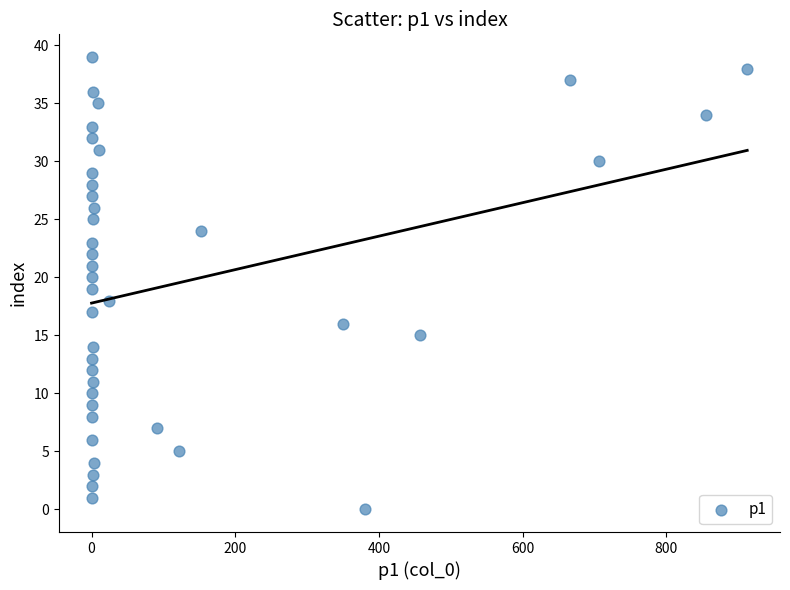

What is the range of Y values (max minus min)?

39